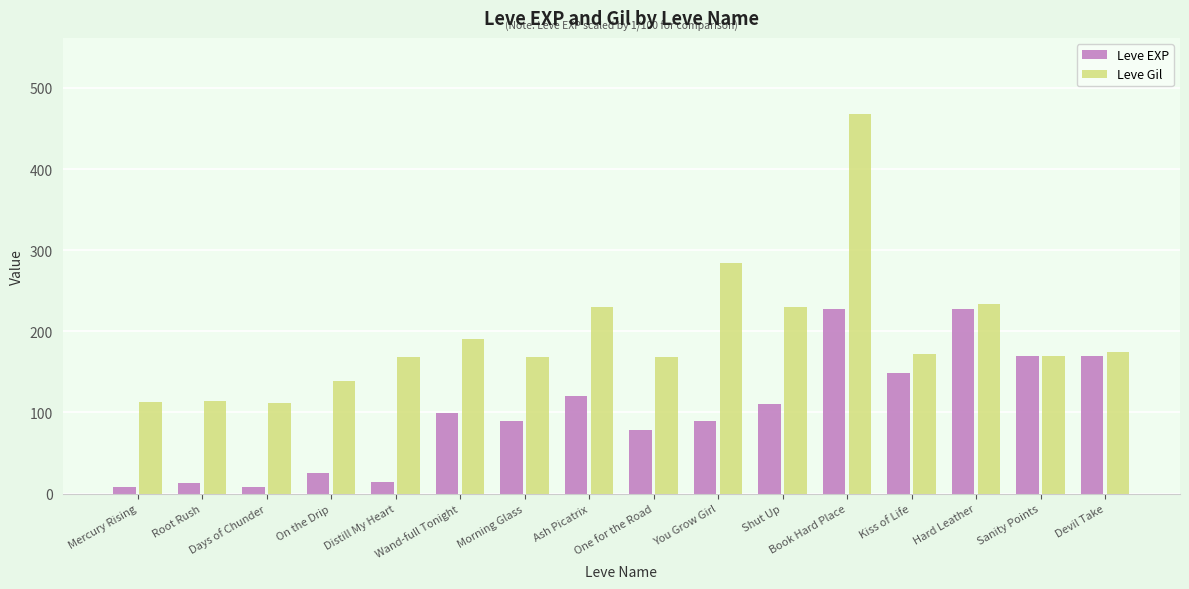

What is the sum of the Leve Gil values at Book Hard Place and Sanity Points?

638.0